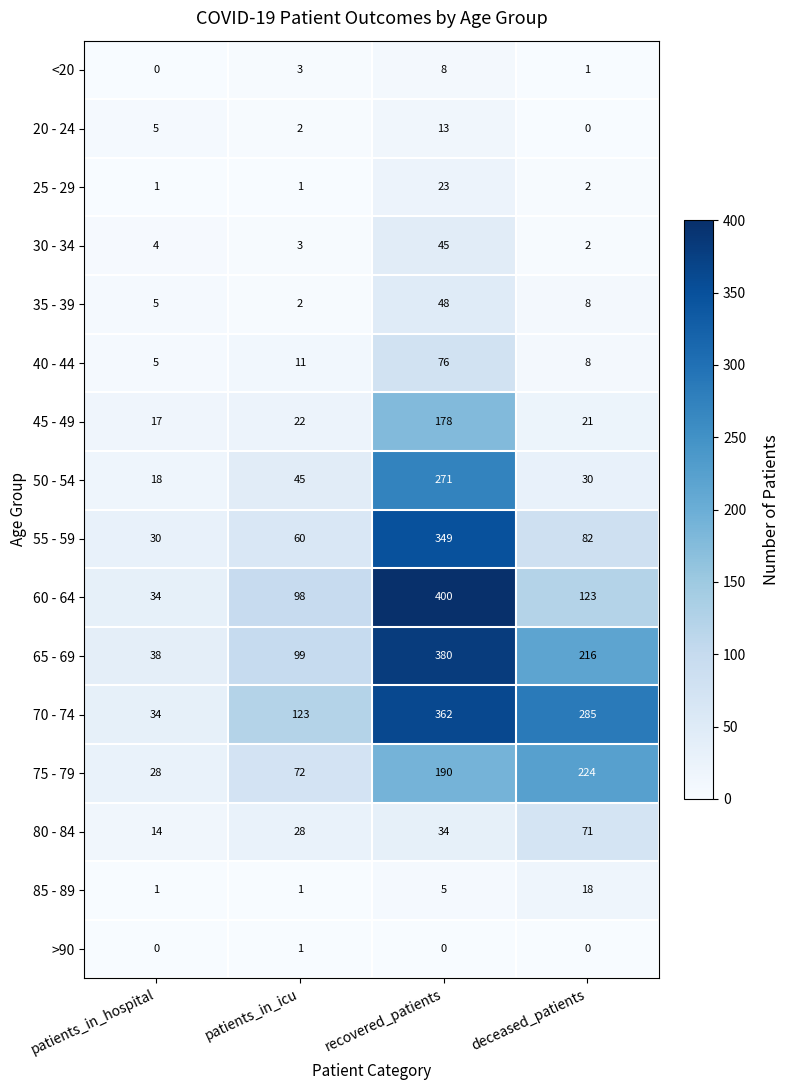

What is the maximum value shown in the chart?

400